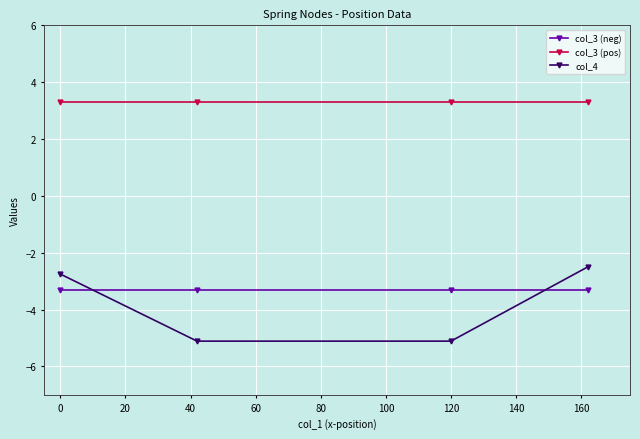

How many data points does each series have?

4